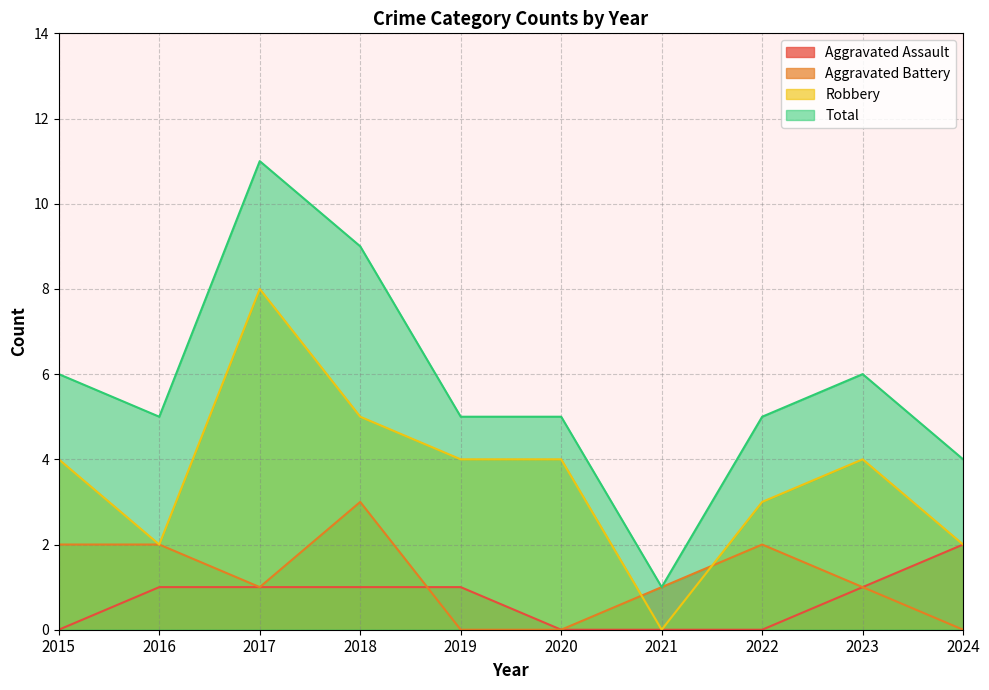

At which label does Total reach its minimum?

2021